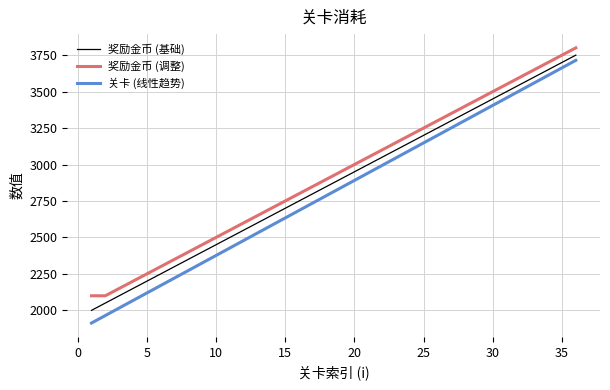

Reading left to right, what are all the values shown in this chart?

奖励金币 (基础): 2000.0	2050.0	2100.0	2150.0	2200.0	2250.0	2300.0	2350.0	2400.0	2450.0	2500.0	2550.0	2600.0	2650.0	2700.0	2750.0	2800.0	2850.0	2900.0	2950.0	3000.0	3050.0	3100.0	3150.0	3200.0	3250.0	3300.0	3350.0	3400.0	3450.0	3500.0	3550.0	3600.0	3650.0	3700.0	3750.0
奖励金币 (调整): 2100.0	2100.0	2150.0	2200.0	2250.0	2300.0	2350.0	2400.0	2450.0	2500.0	2550.0	2600.0	2650.0	2700.0	2750.0	2800.0	2850.0	2900.0	2950.0	3000.0	3050.0	3100.0	3150.0	3200.0	3250.0	3300.0	3350.0	3400.0	3450.0	3500.0	3550.0	3600.0	3650.0	3700.0	3750.0	3800.0
关卡 (线性趋势): 1913.1	1964.6	2016.0	2067.5	2119.0	2170.4	2221.9	2273.4	2324.8	2376.3	2427.8	2479.2	2530.7	2582.2	2633.6	2685.1	2736.6	2788.0	2839.5	2891.0	2942.4	2993.9	3045.4	3096.8	3148.3	3199.8	3251.2	3302.7	3354.1	3405.6	3457.1	3508.5	3560.0	3611.5	3662.9	3714.4